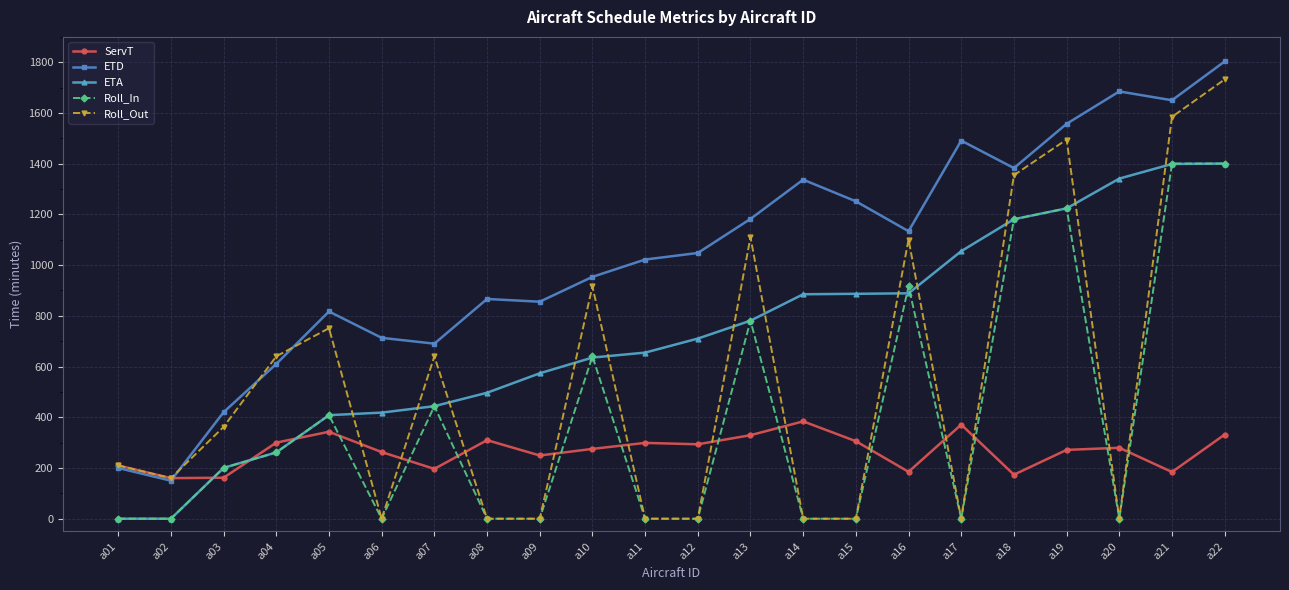

Does the chart display data point markers on the line(s)?

Yes